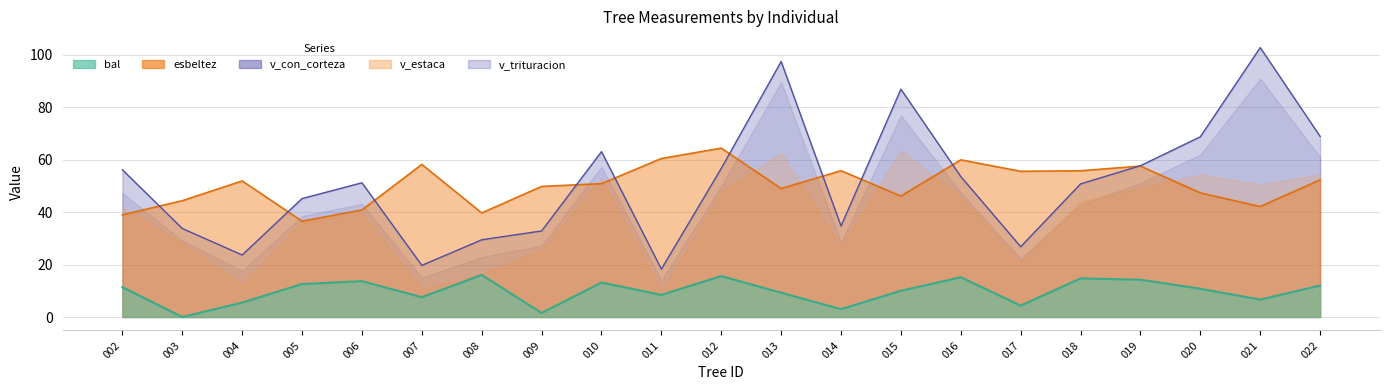

What is the maximum value shown in the chart?

102.7